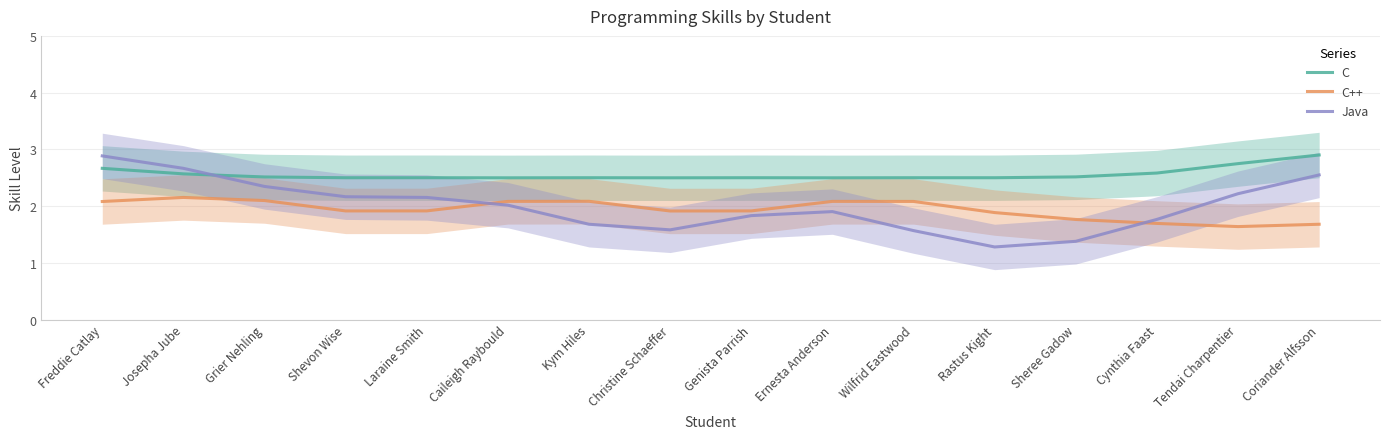

How many values in the Java series exceed 2?

8